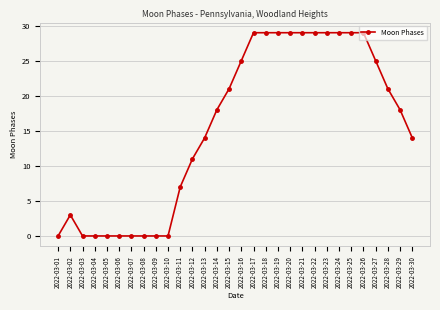

Count the number of categories in the chart.

30